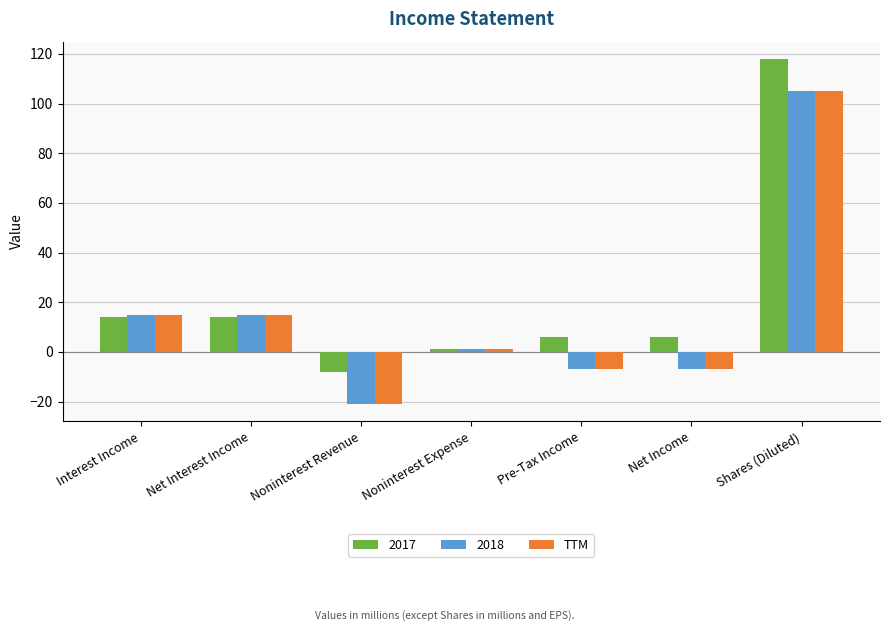

Which category has the lowest value across all series?

Noninterest Revenue